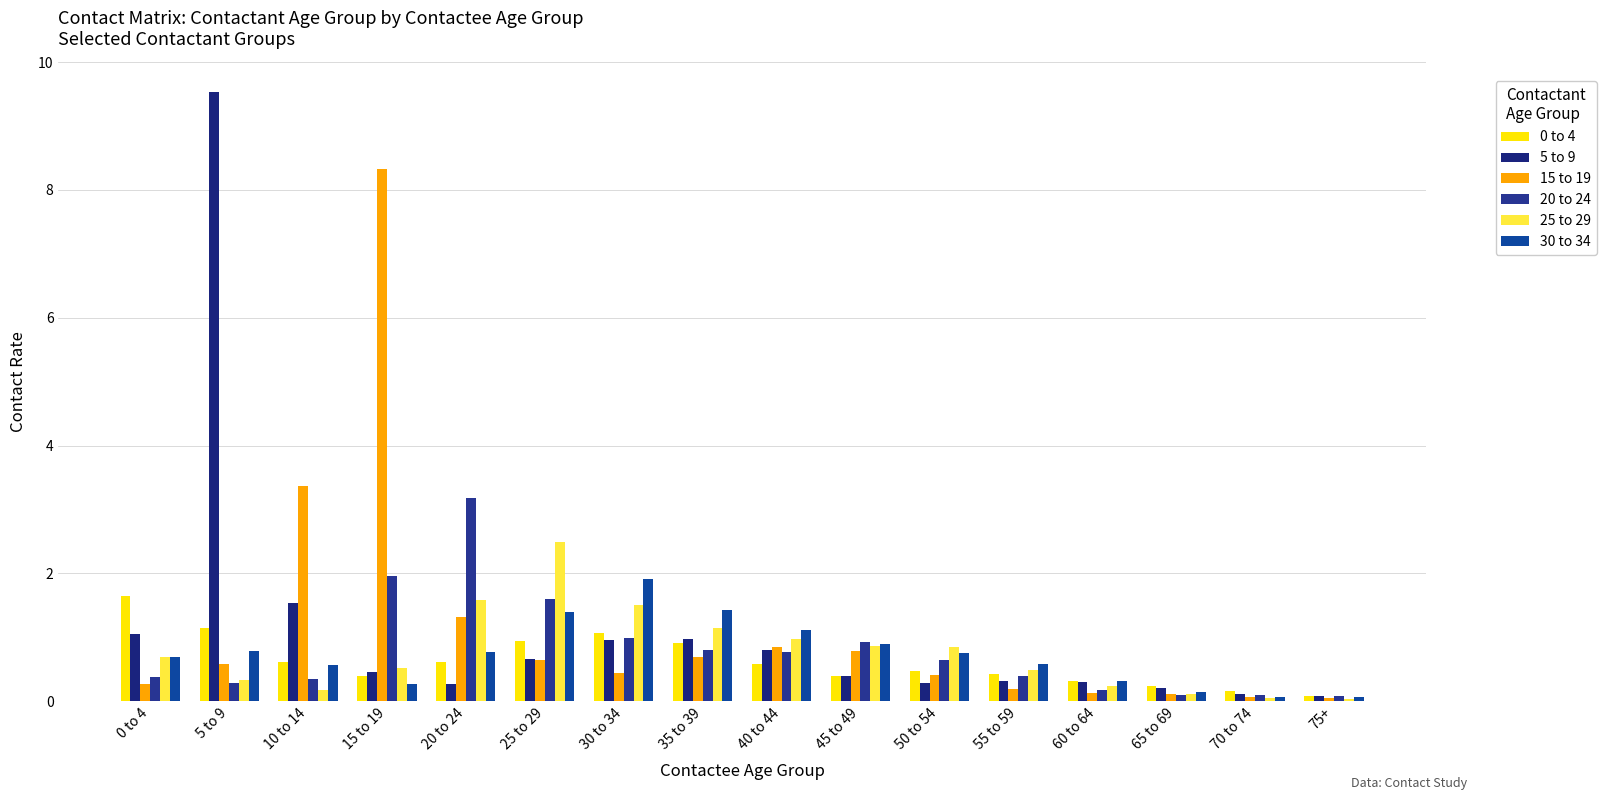

Reading left to right, transcribe all the data shown in this chart.

0 to 4: 0 to 4=1.6	5 to 9=1.2	10 to 14=0.6	15 to 19=0.4	20 to 24=0.6	25 to 29=0.9	30 to 34=1.1	35 to 39=0.9	40 to 44=0.6	45 to 49=0.4	50 to 54=0.5	55 to 59=0.4	60 to 64=0.3	65 to 69=0.2	70 to 74=0.2	75+=0.1
5 to 9: 0 to 4=1.0	5 to 9=9.5	10 to 14=1.5	15 to 19=0.5	20 to 24=0.3	25 to 29=0.7	30 to 34=1.0	35 to 39=1.0	40 to 44=0.8	45 to 49=0.4	50 to 54=0.3	55 to 59=0.3	60 to 64=0.3	65 to 69=0.2	70 to 74=0.1	75+=0.1
15 to 19: 0 to 4=0.3	5 to 9=0.6	10 to 14=3.4	15 to 19=8.3	20 to 24=1.3	25 to 29=0.6	30 to 34=0.4	35 to 39=0.7	40 to 44=0.8	45 to 49=0.8	50 to 54=0.4	55 to 59=0.2	60 to 64=0.1	65 to 69=0.1	70 to 74=0.1	75+=0.0
20 to 24: 0 to 4=0.4	5 to 9=0.3	10 to 14=0.3	15 to 19=2.0	20 to 24=3.2	25 to 29=1.6	30 to 34=1.0	35 to 39=0.8	40 to 44=0.8	45 to 49=0.9	50 to 54=0.6	55 to 59=0.4	60 to 64=0.2	65 to 69=0.1	70 to 74=0.1	75+=0.1
25 to 29: 0 to 4=0.7	5 to 9=0.3	10 to 14=0.2	15 to 19=0.5	20 to 24=1.6	25 to 29=2.5	30 to 34=1.5	35 to 39=1.1	40 to 44=1.0	45 to 49=0.9	50 to 54=0.8	55 to 59=0.5	60 to 64=0.2	65 to 69=0.1	70 to 74=0.0	75+=0.0
30 to 34: 0 to 4=0.7	5 to 9=0.8	10 to 14=0.6	15 to 19=0.3	20 to 24=0.8	25 to 29=1.4	30 to 34=1.9	35 to 39=1.4	40 to 44=1.1	45 to 49=0.9	50 to 54=0.7	55 to 59=0.6	60 to 64=0.3	65 to 69=0.1	70 to 74=0.1	75+=0.1